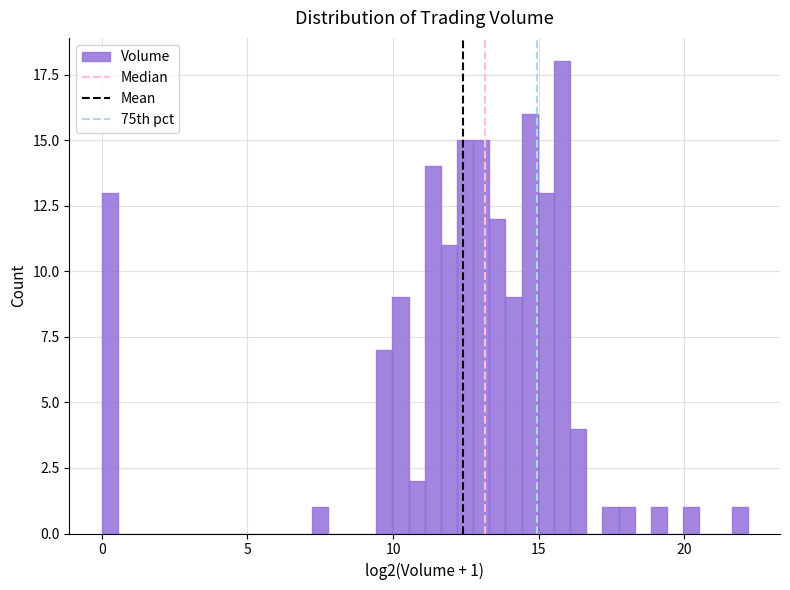

Read against the x-axis, roughly where is the centre of the tallest bar?

16.0